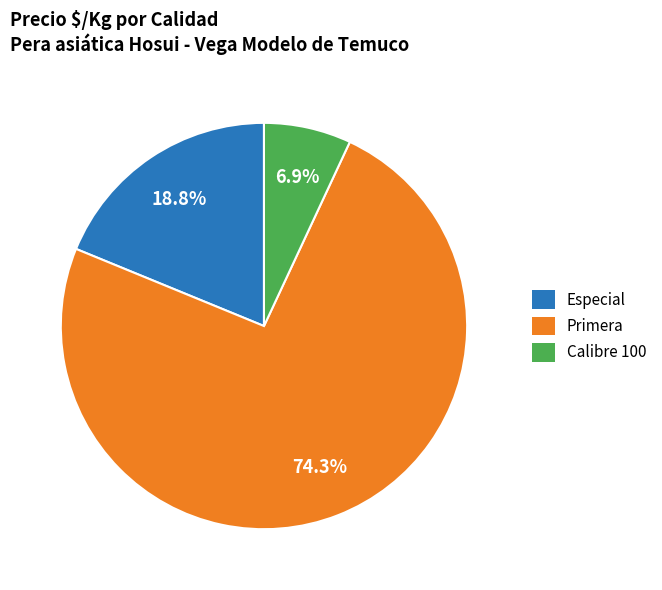

Does any single category account for the majority?

Yes